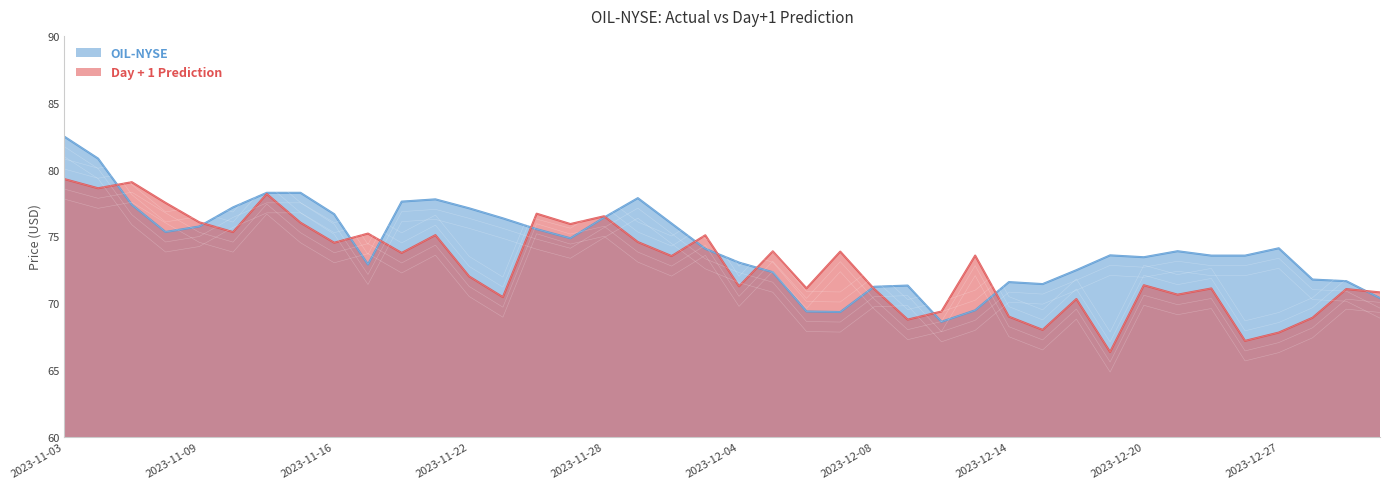

What is the greatest value displayed?

82.5